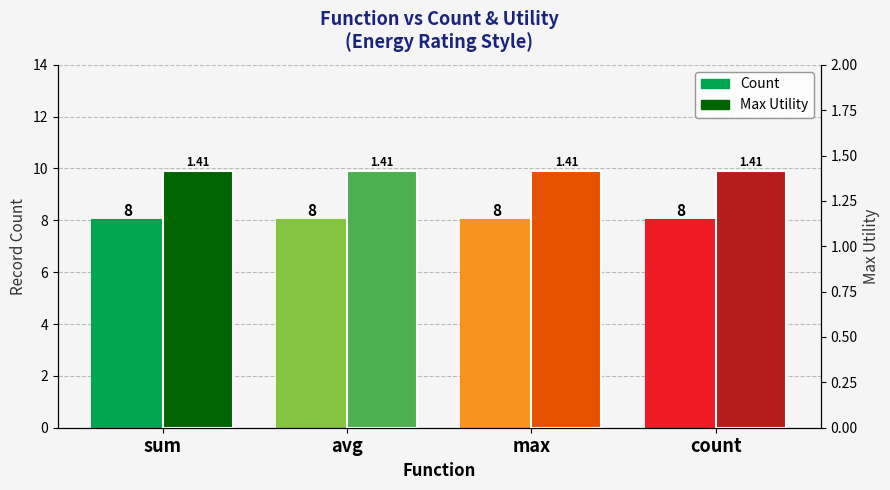

Reading right to left, transcribe all the data shown in this chart.

Count: 8.0	8.0	8.0	8.0
Utility: 1.4	1.4	1.4	1.4